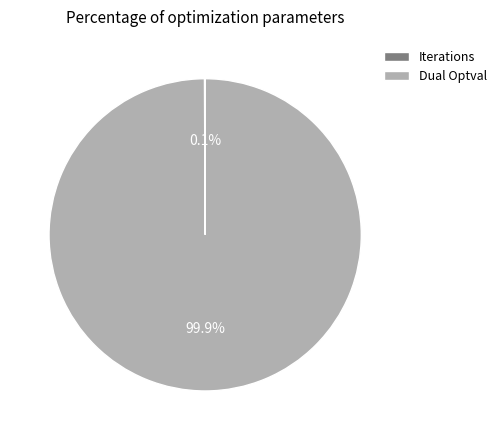

What is the largest slice in the pie chart?

Dual Optval